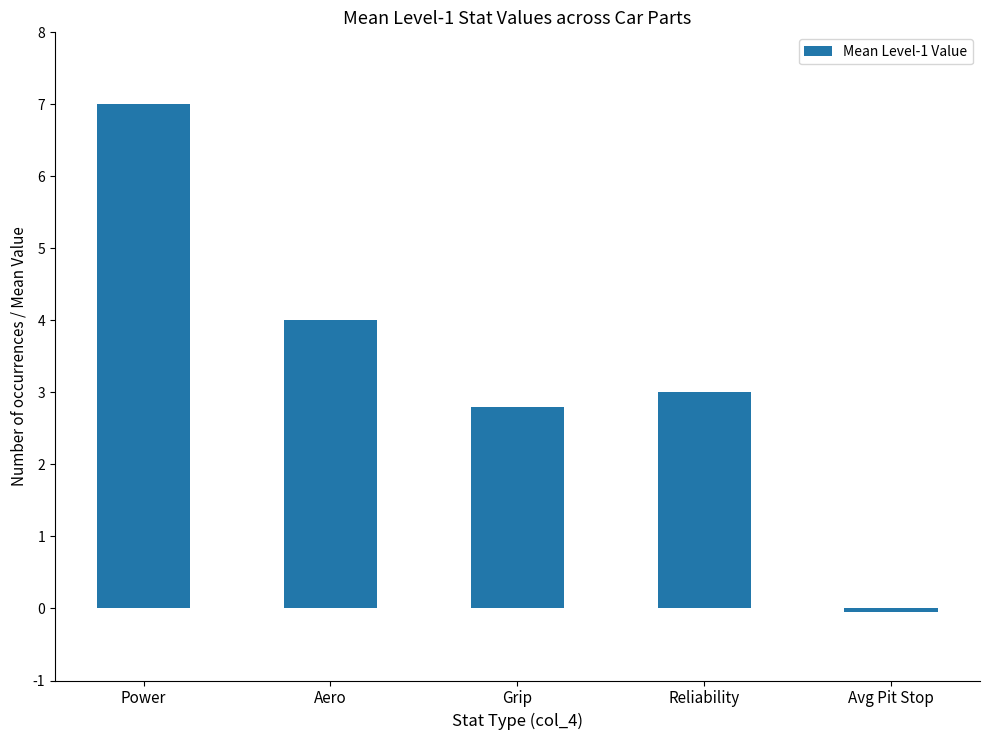

At which category does the chart reach its peak across all series?

Power